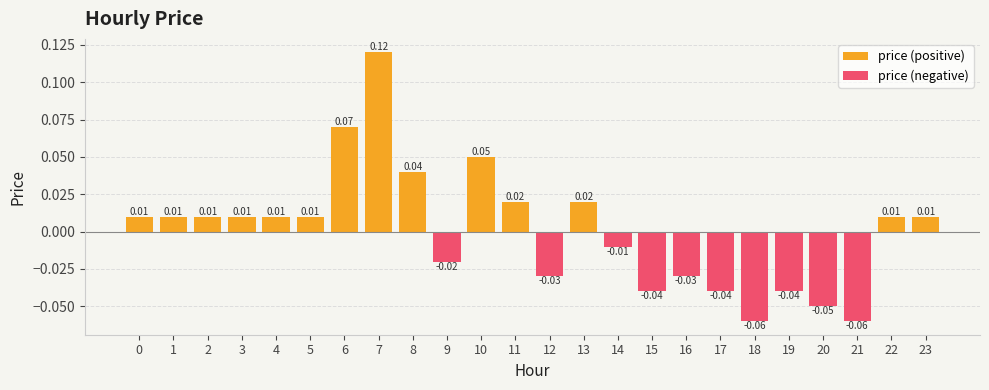

Are the bars grouped side by side (vs. stacked)?

No